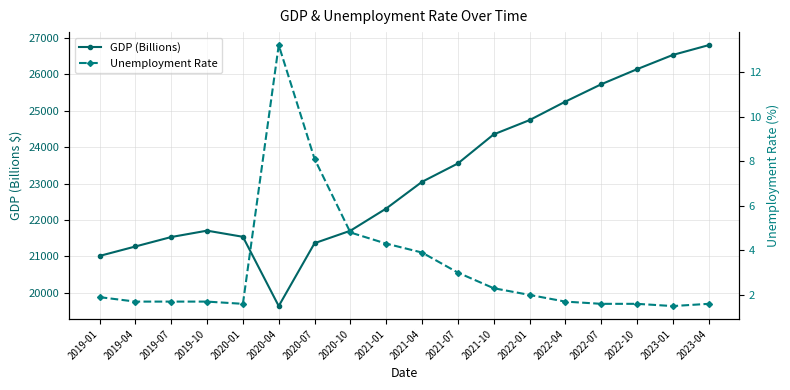

List the series in order of their overall mean, highest first.

GDP (Billions), Unemployment Rate